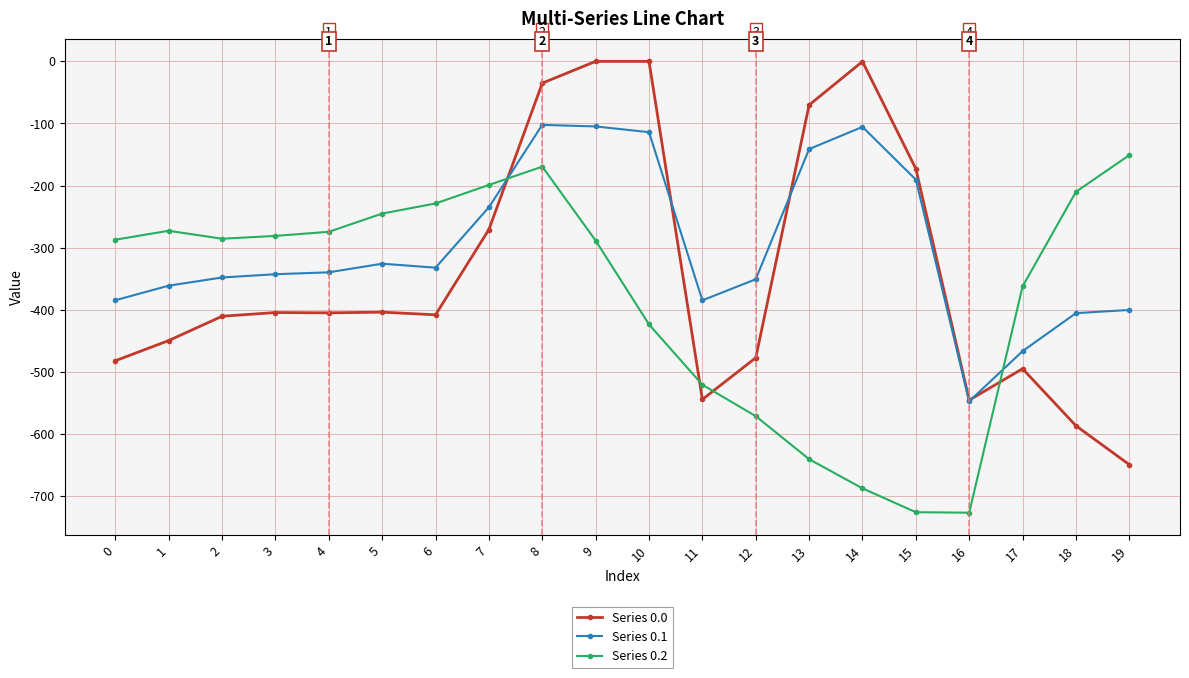

What is the difference between the second highest and second lowest values in the Series 0.1 series?

361.8